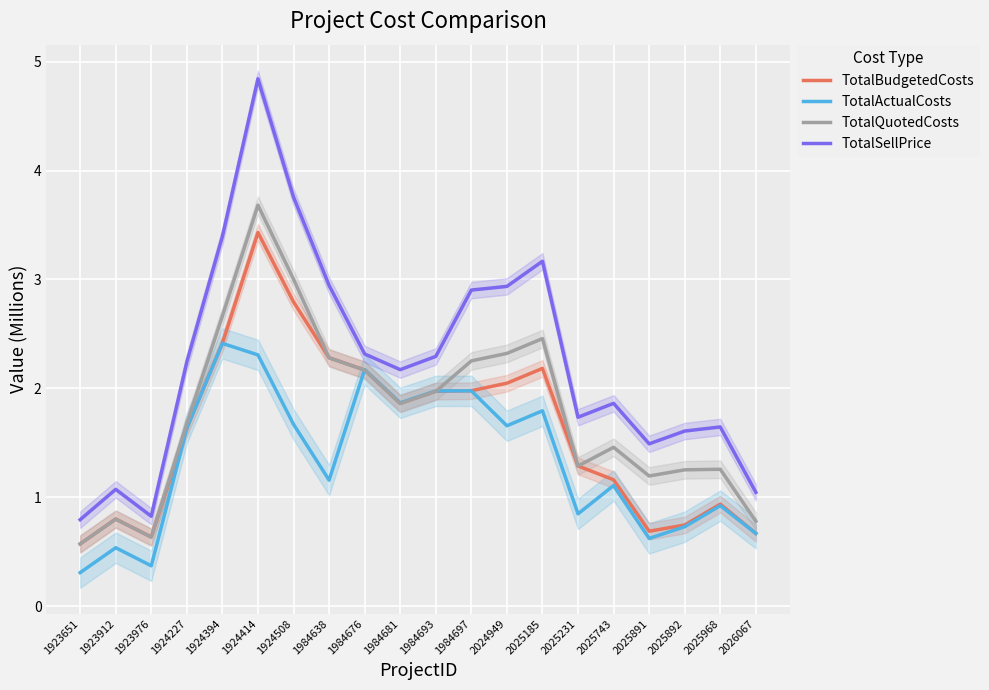

How many interior local peaks does the TotalQuotedCosts series have?

5